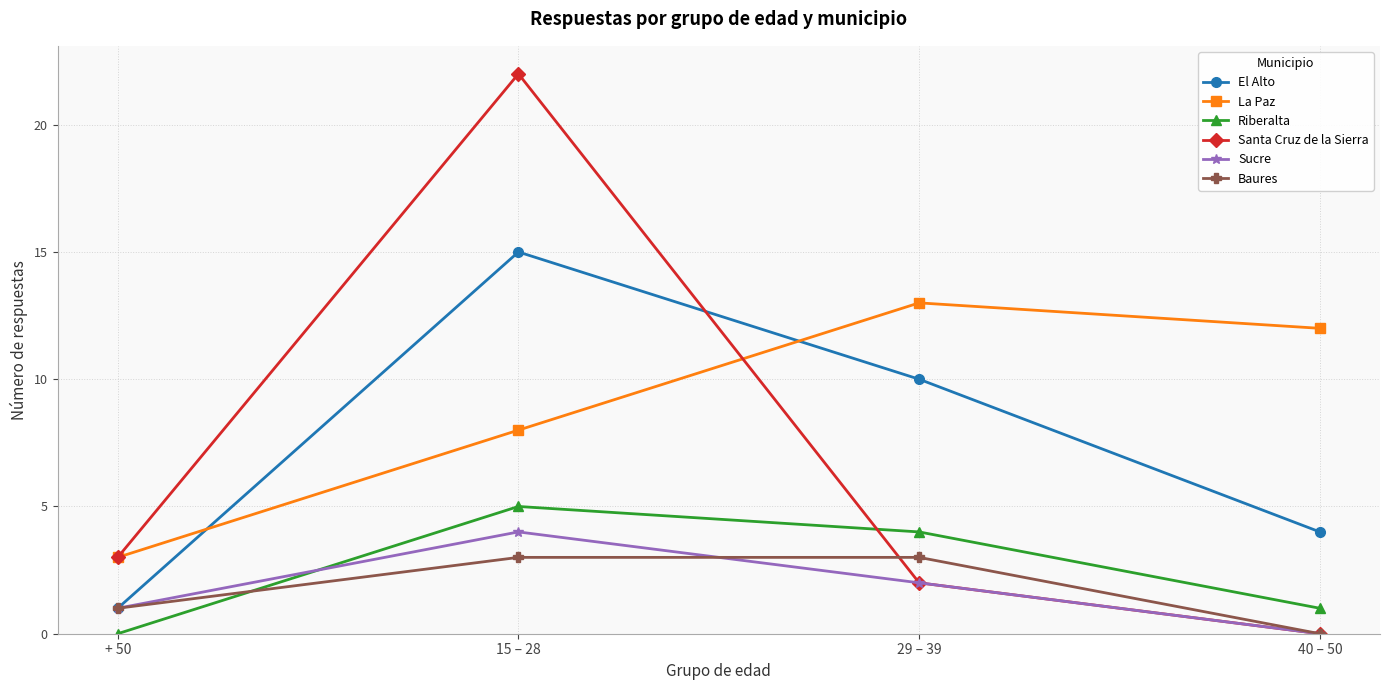

Which series changed the most between 15 – 28 and 40 – 50?

Santa Cruz de la Sierra